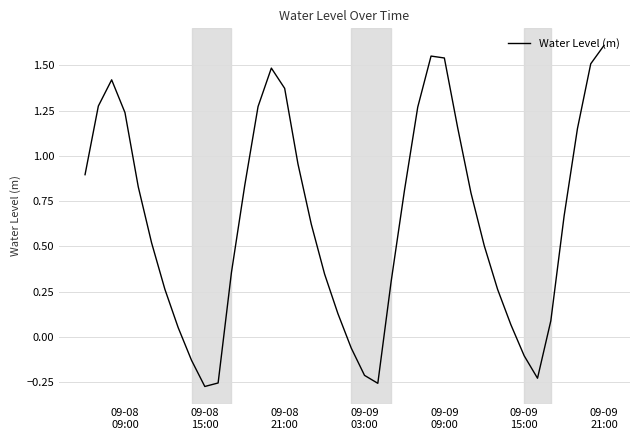

What is the difference between the maximum and minimum values?

1.9